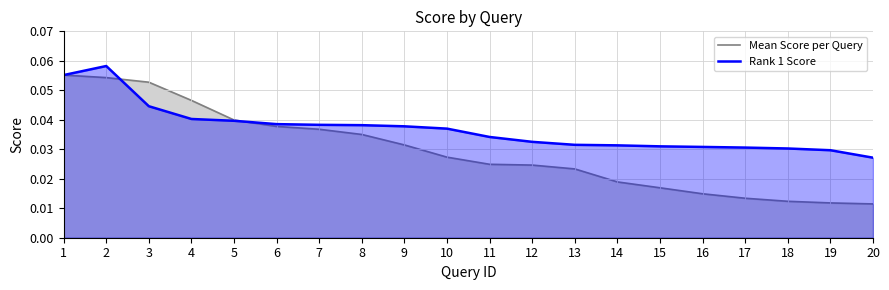

Does the chart have visible grid lines?

Yes